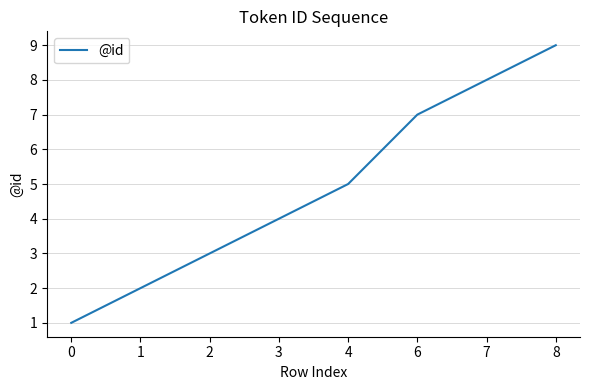

Read the value at 3.

4